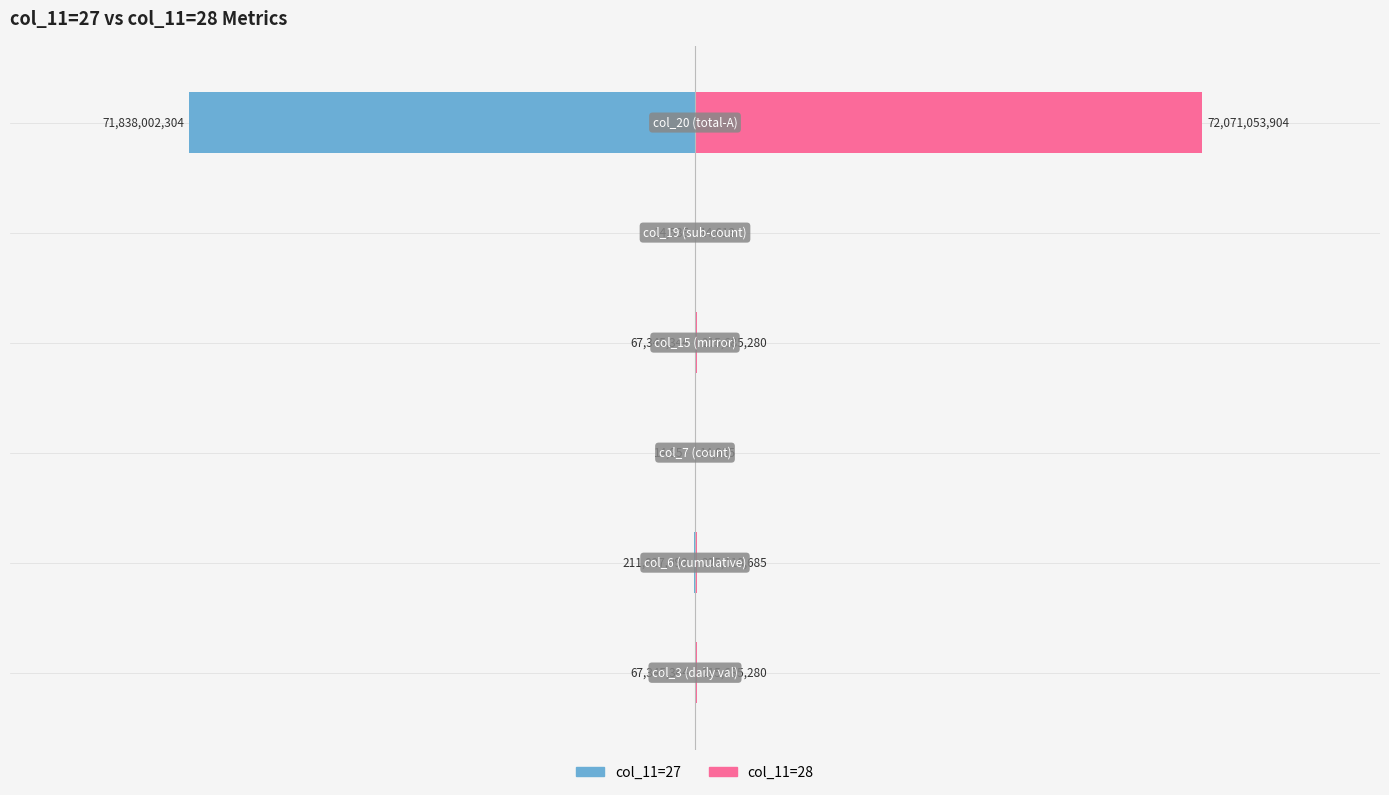

Rank the categories by col_11=28 value from highest to lowest.

5, 1, 0, 3, 2, 4